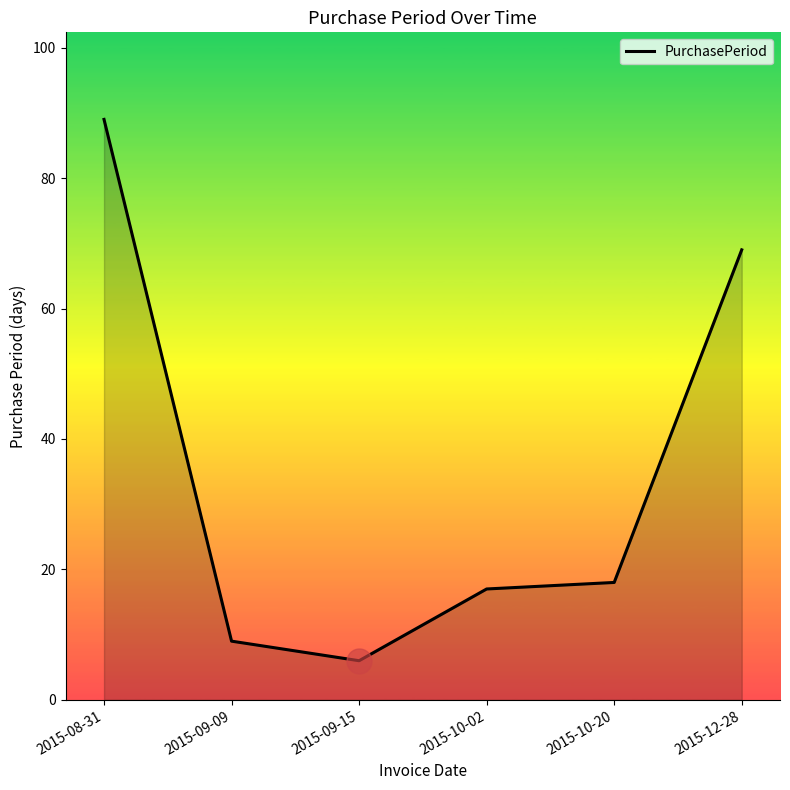

Read the value at 2015-12-28, to the nearest 10.

70